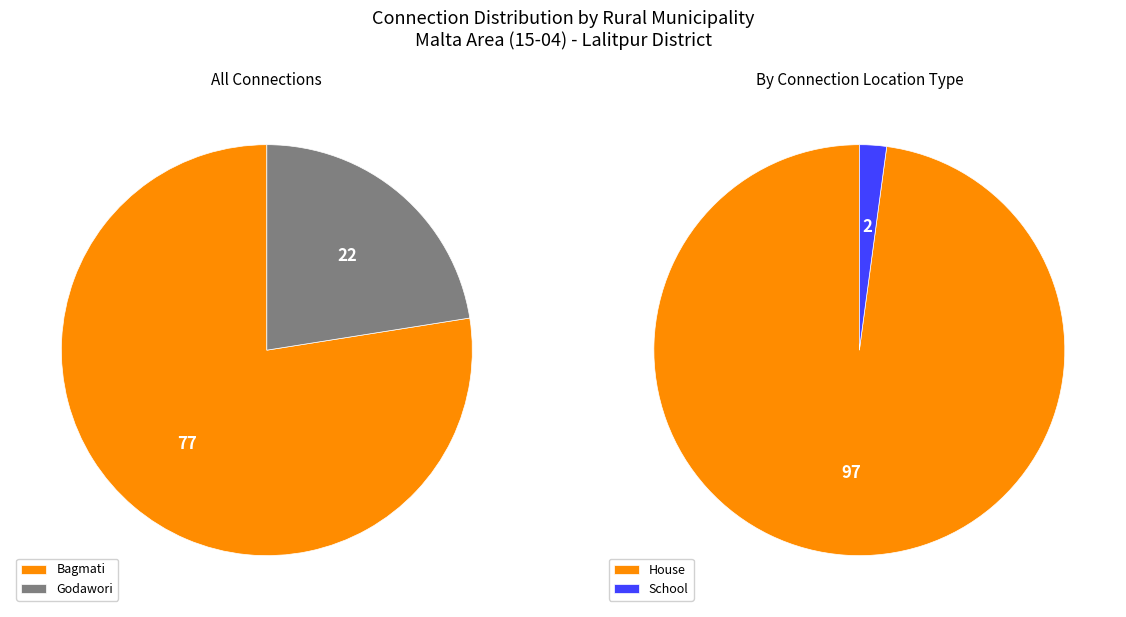

What is the smallest slice in the pie chart?

Godawori